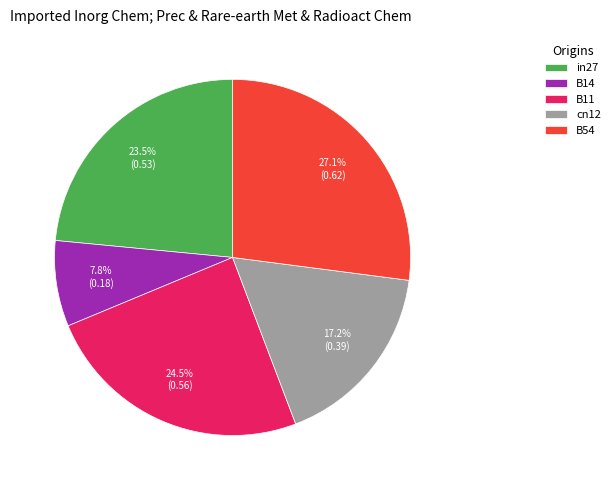

Which category has the biggest portion of the pie?

B54